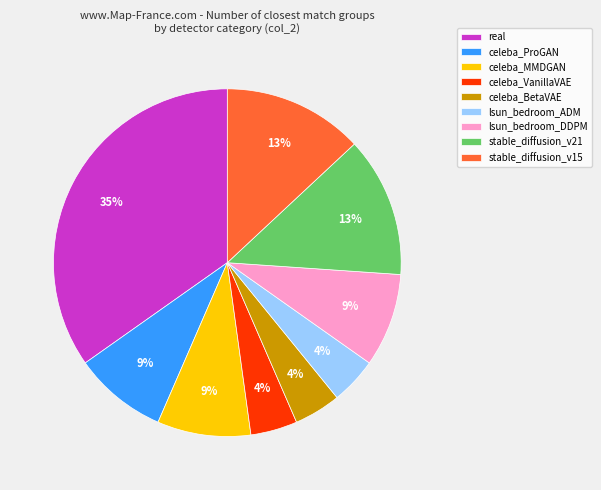

What is the largest slice in the pie chart?

real